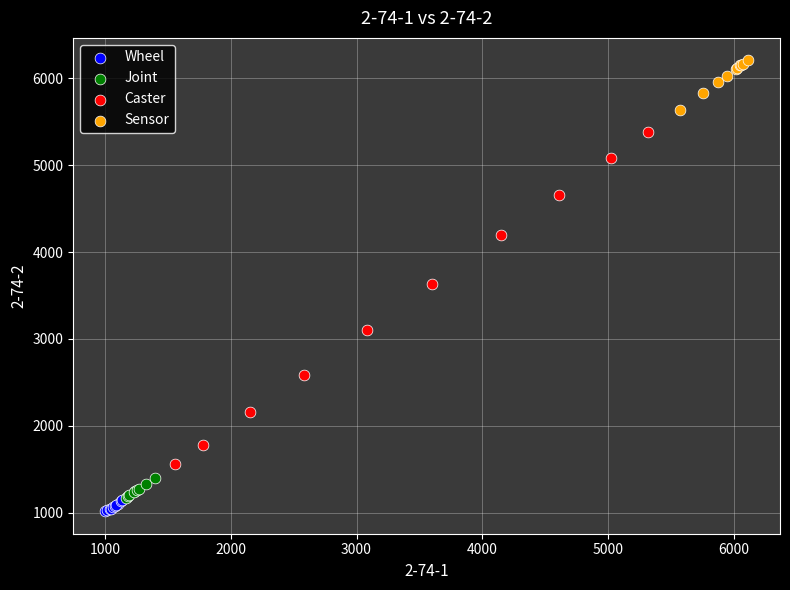

Which series reaches the maximum Y coordinate?

Sensor